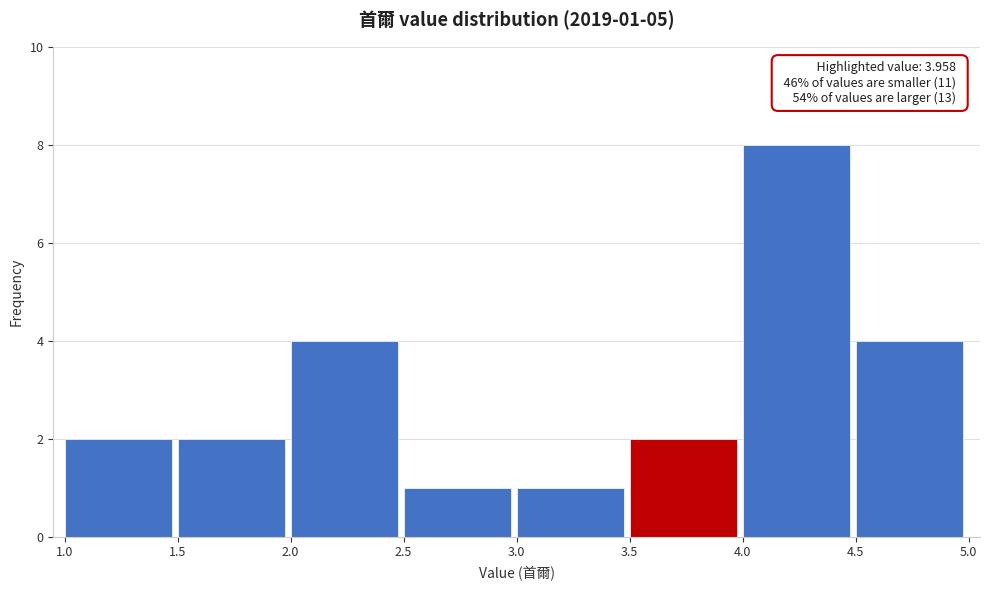

Which range on the x-axis has the tallest bar?

4.0 to 4.5